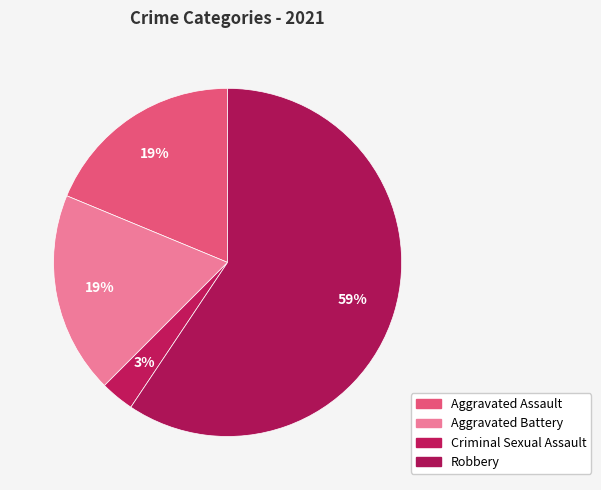

Count the number of slices in the pie.

4